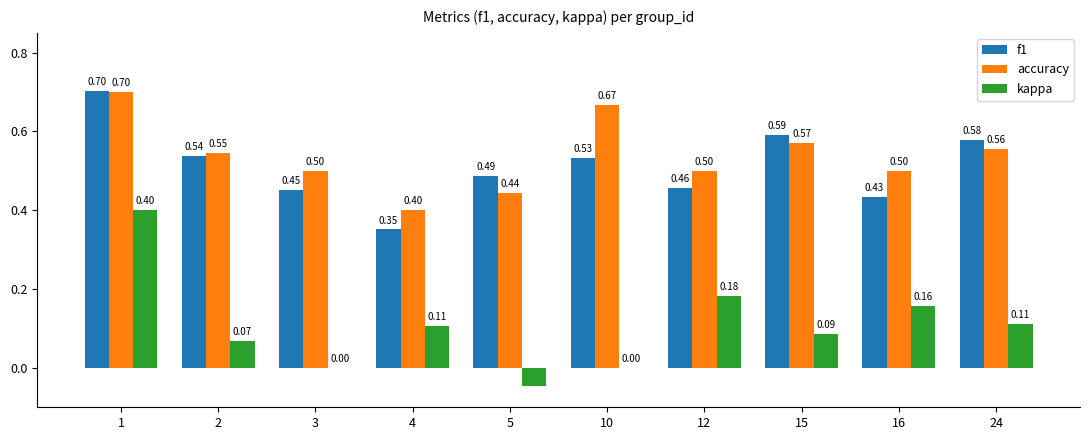

What is the sum of the accuracy values at 10 and 1?

1.4